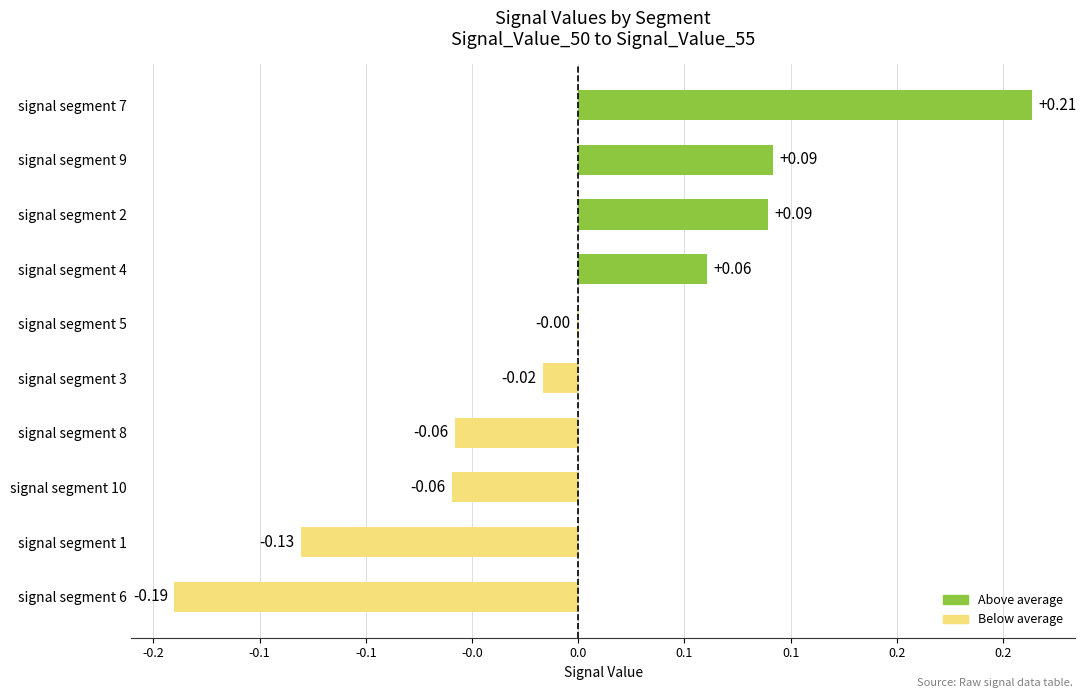

Are the bars horizontal?

Yes